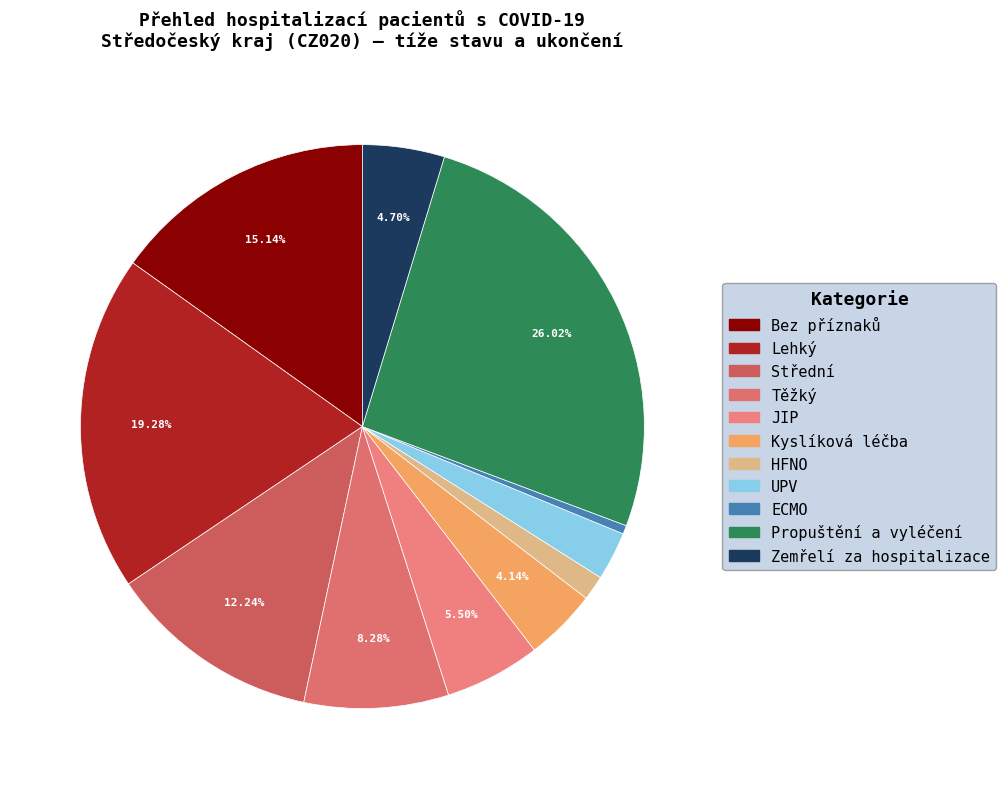

What percentage is NOT represented by Propuštění a vyléčení?

74.0%